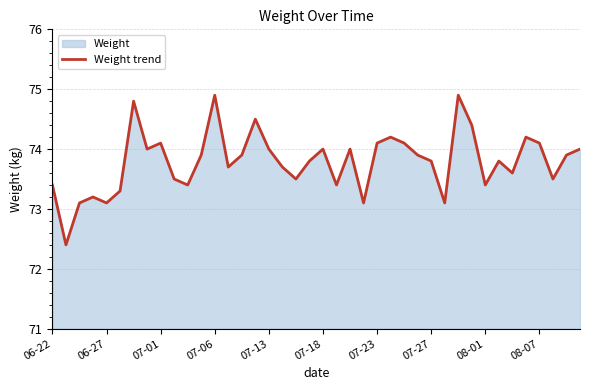

True or false: the data shows 38.0 at 10.

False